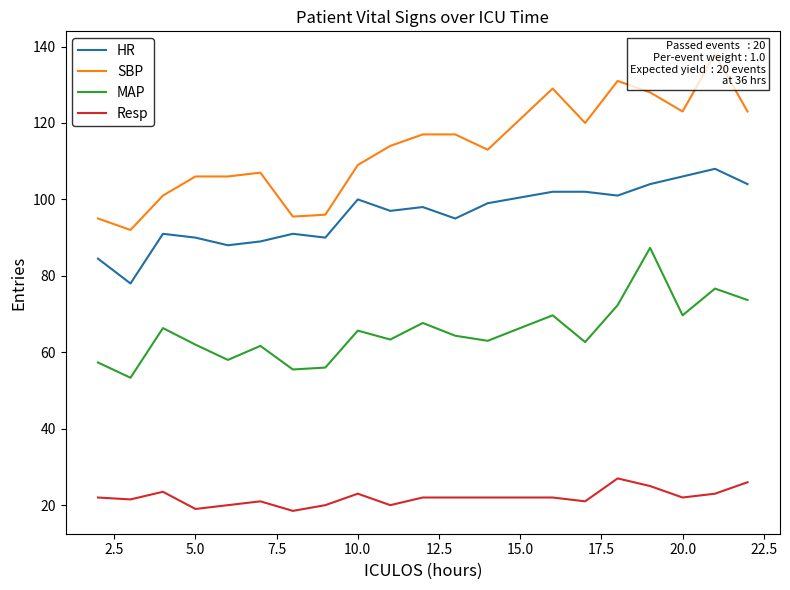

True or false: HR and Resp intersect in this chart.

False